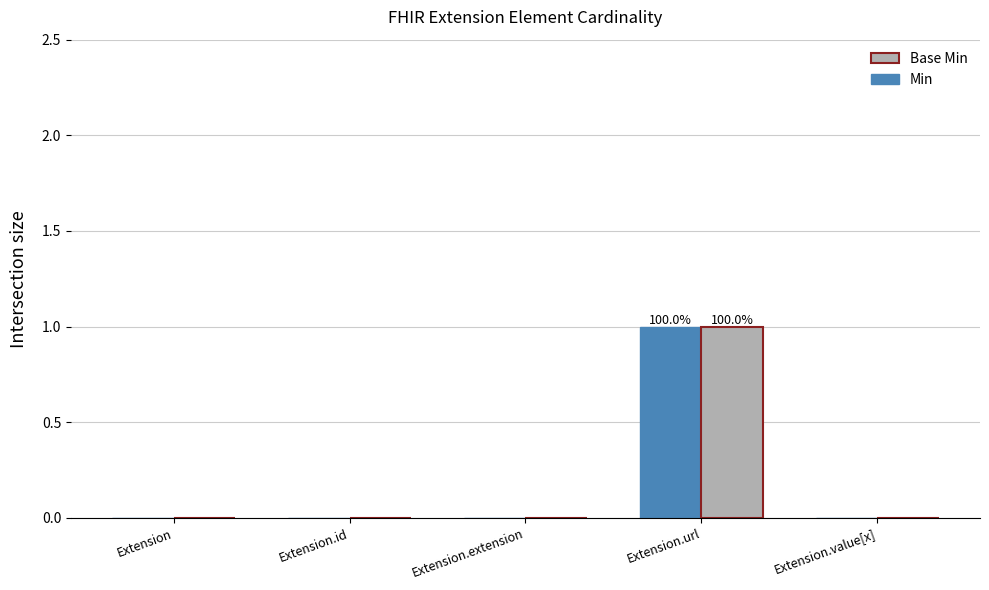

At which category is the sum across all series the highest?

Extension.url